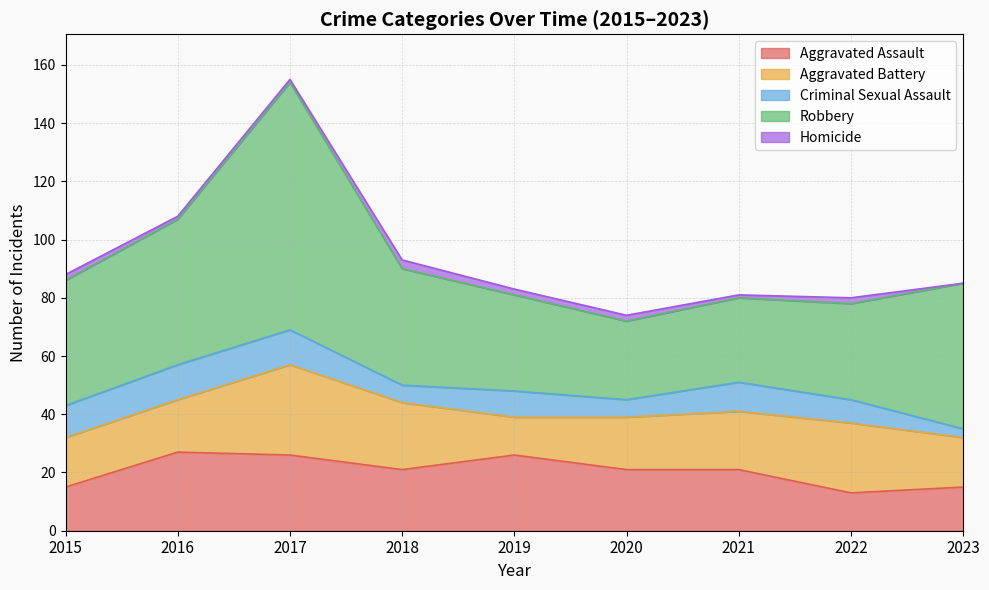

What is the greatest value displayed?

85